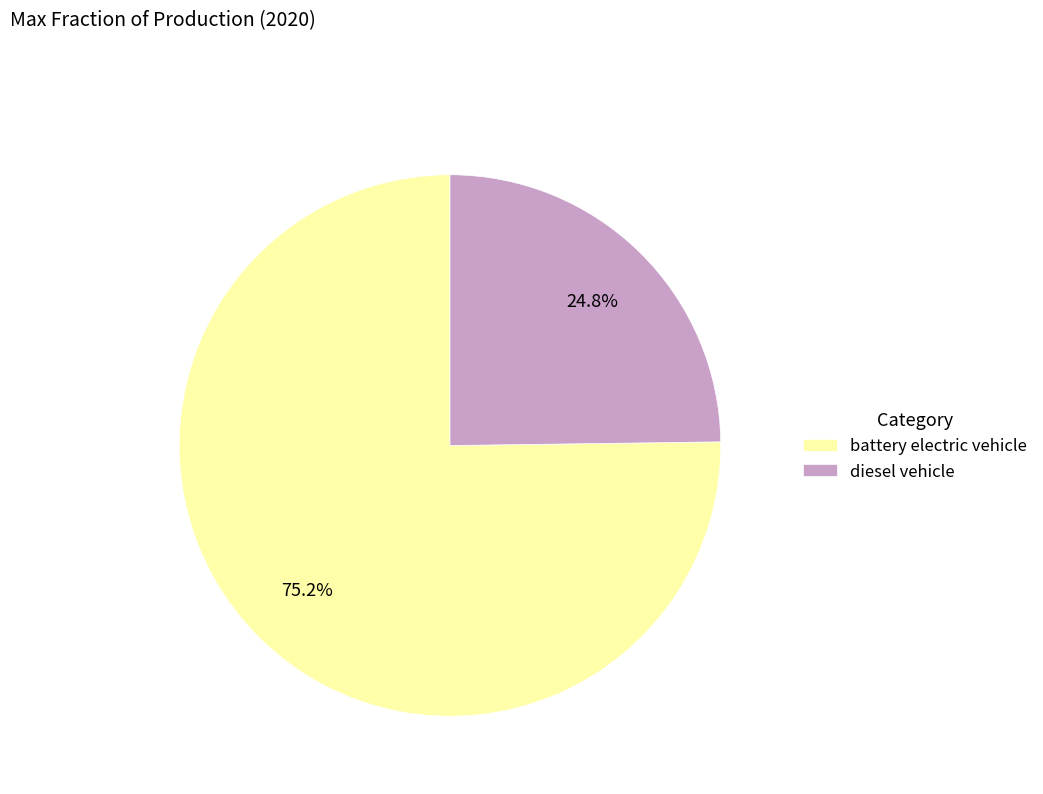

Which has a higher value, diesel vehicle or battery electric vehicle?

battery electric vehicle